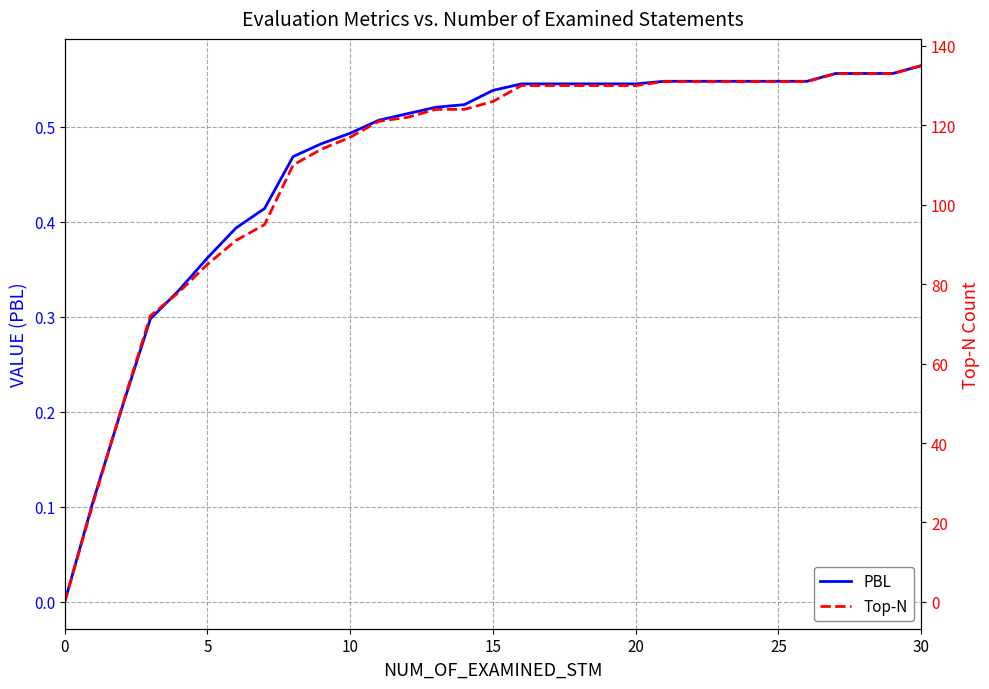

What is the average value of the PBL series?

0.5